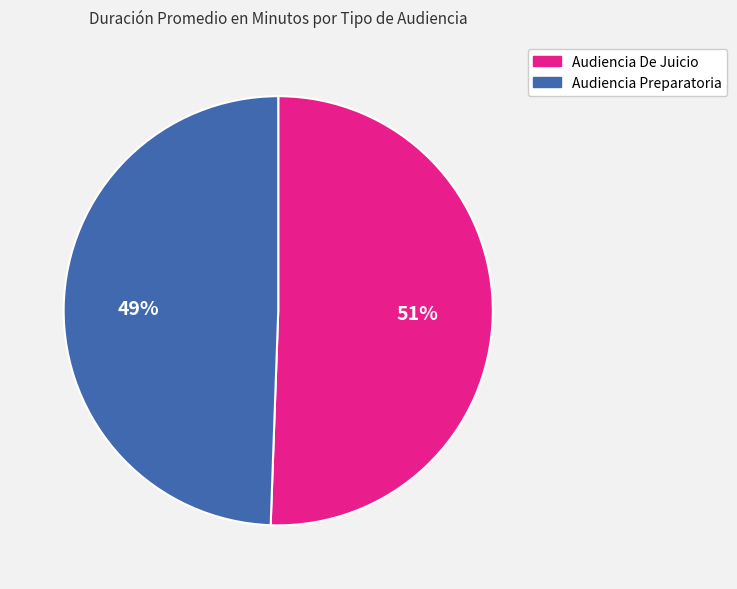

Which category accounts for the majority?

Audiencia De Juicio